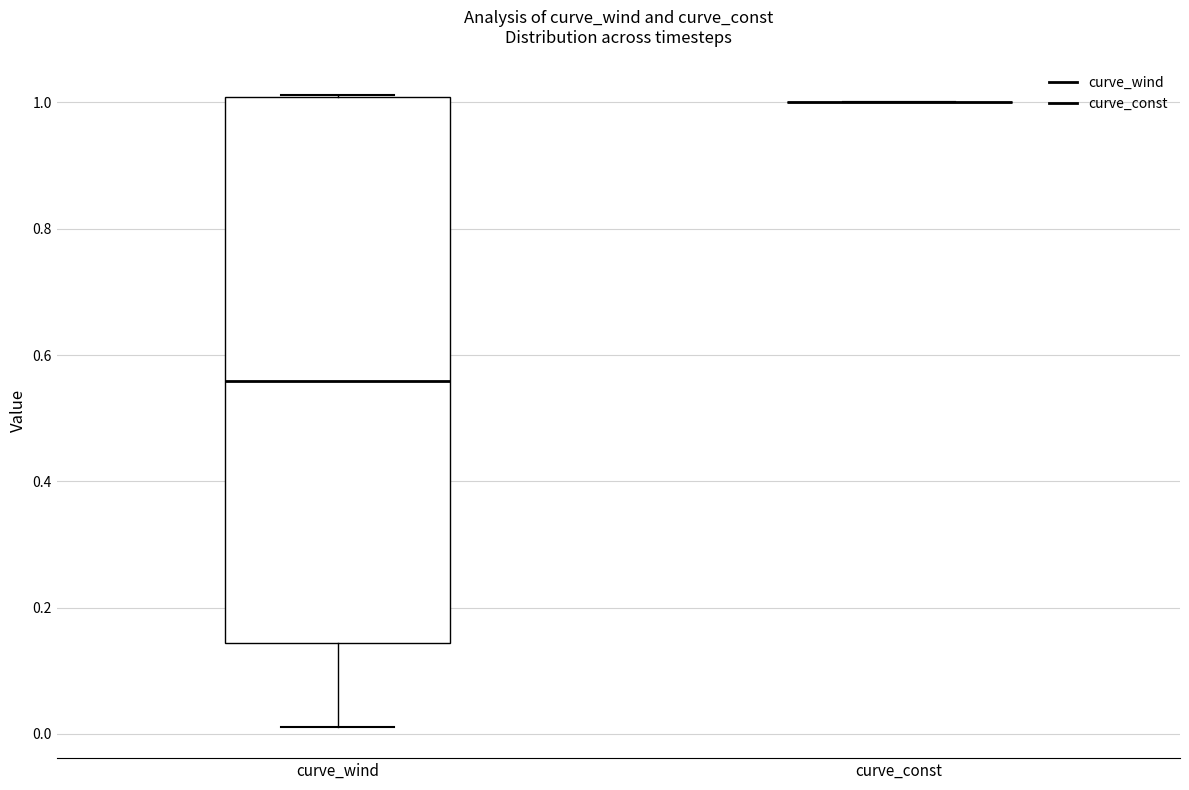

Comparing the boxes themselves (not the whiskers), which one is the tallest?

curve_wind